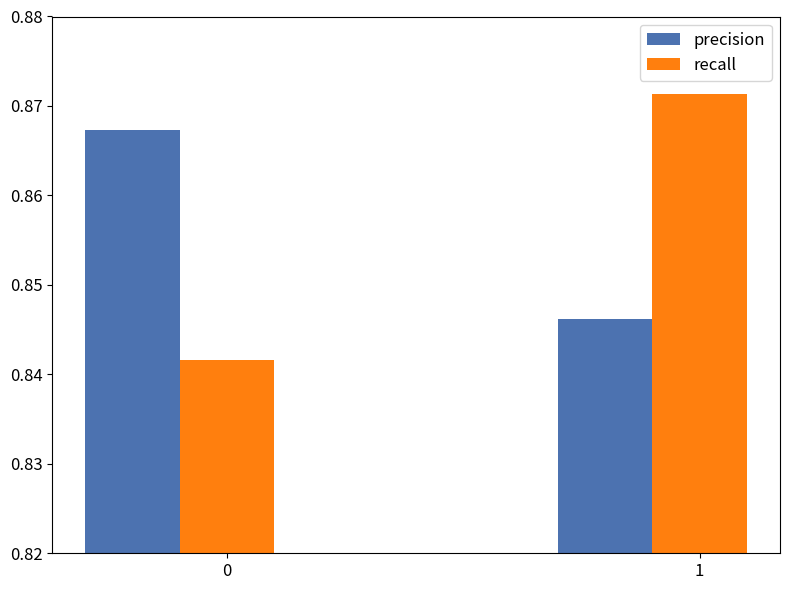

How many bars are there in total?

4